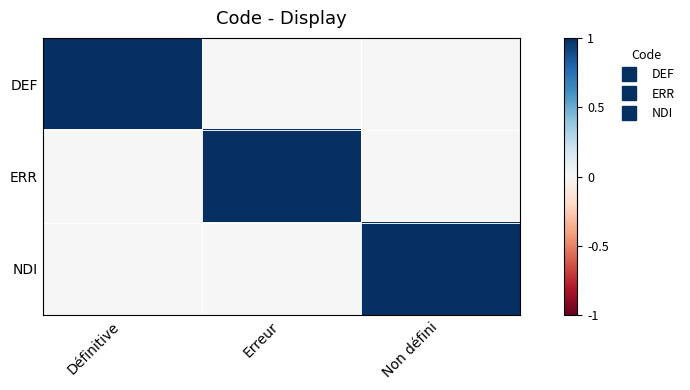

Which series changed the most between Erreur and Non défini?

ERR